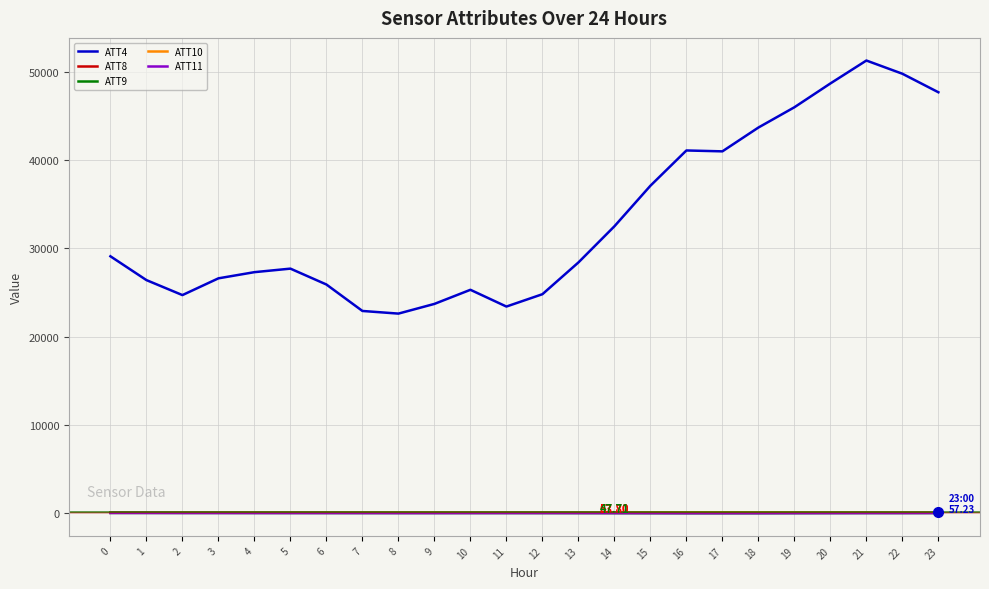

True or false: ATT11 and ATT4 intersect in this chart.

False